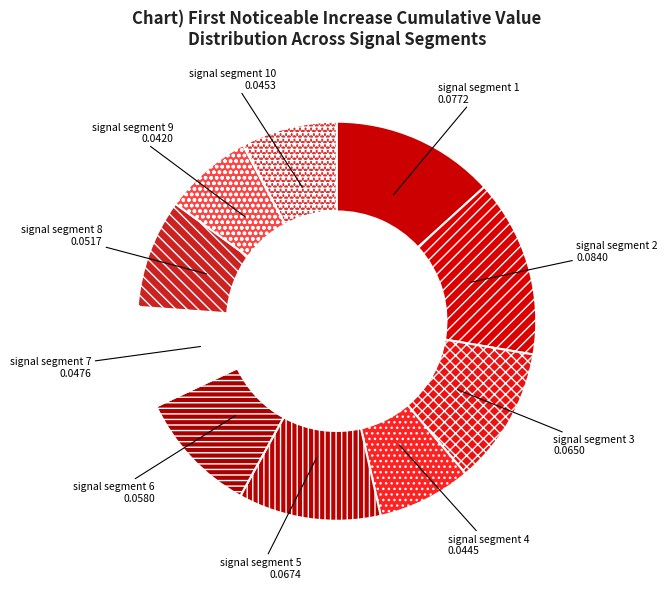

What is the largest slice in the pie chart?

signal segment 2